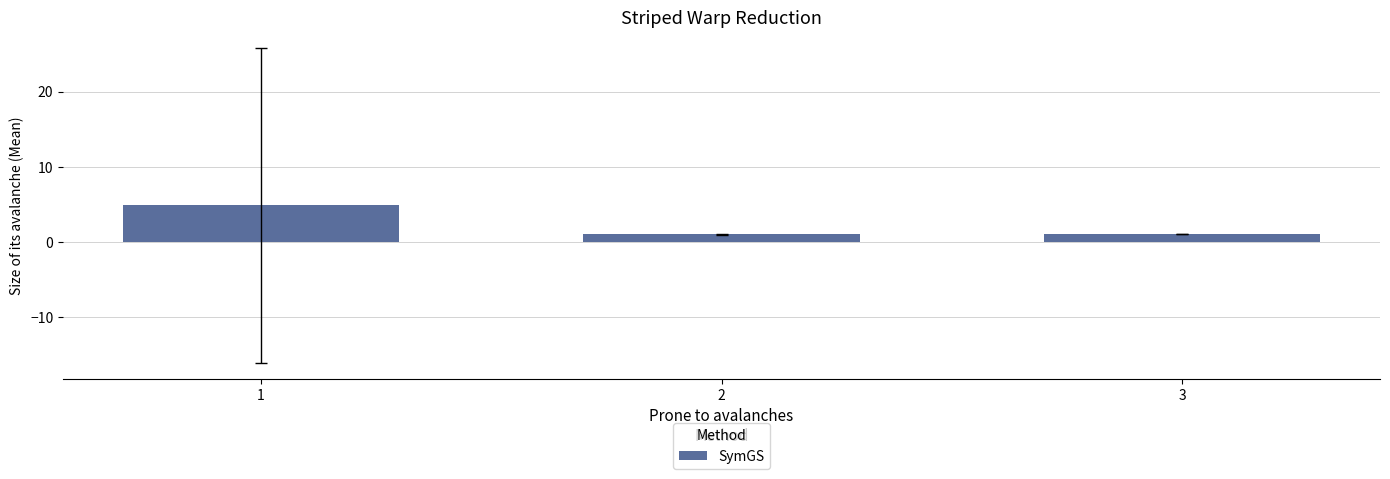

Which has a higher value, 1 or 3?

1